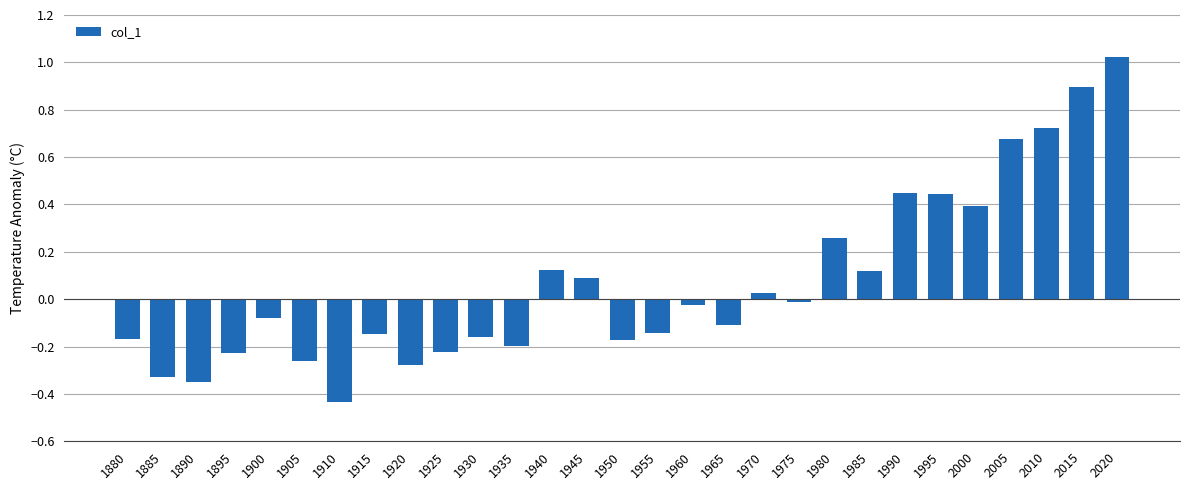

The chart shows a value of -0.2 at 1895. True or false?

True